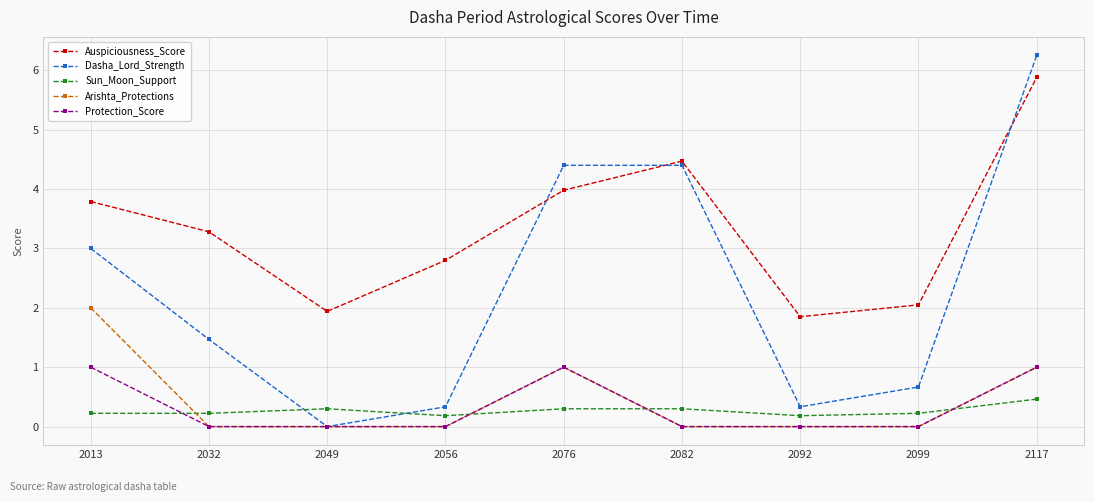

Rank the series by their maximum value, from lowest to highest.

Sun_Moon_Support, Protection_Score, Arishta_Protections, Auspiciousness_Score, Dasha_Lord_Strength